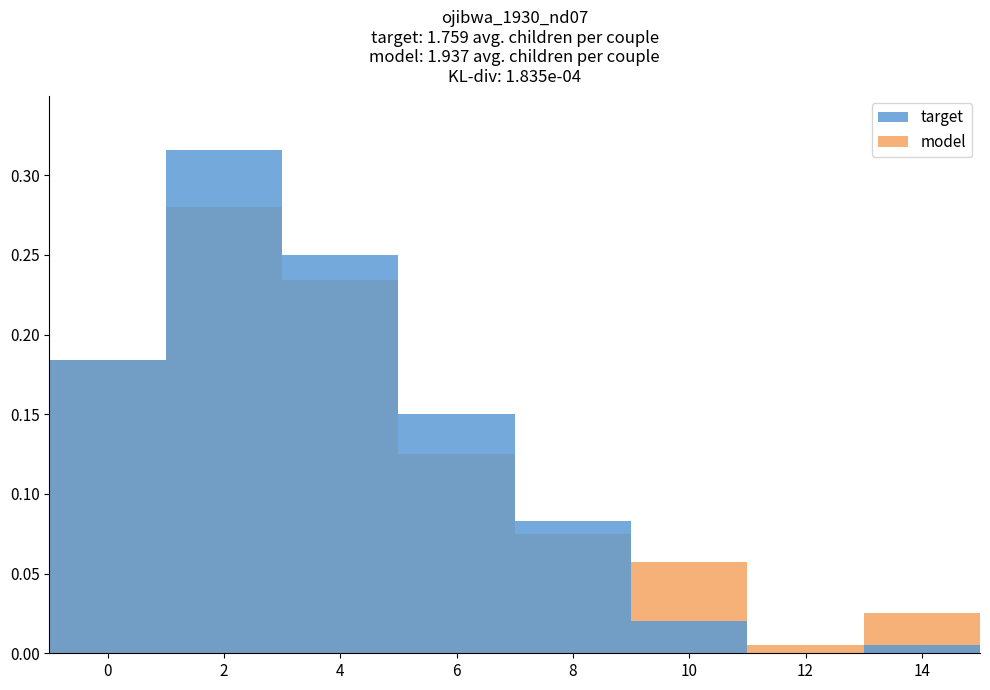

Reading right to left, what are all the values shown in this chart?

model: 0.0	0.0	0.1	0.1	0.1	0.2	0.3	0.2
target: 0.0	0.0	0.0	0.1	0.1	0.2	0.3	0.2